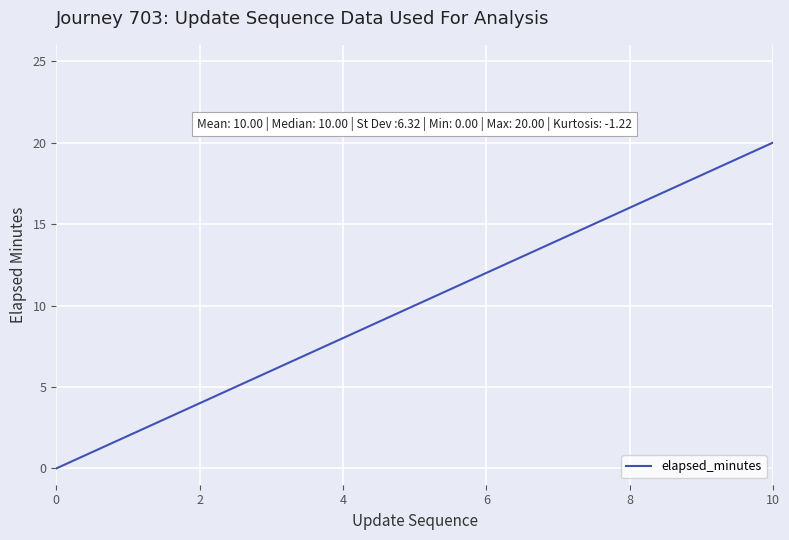

What is the difference between the maximum and minimum values?

20